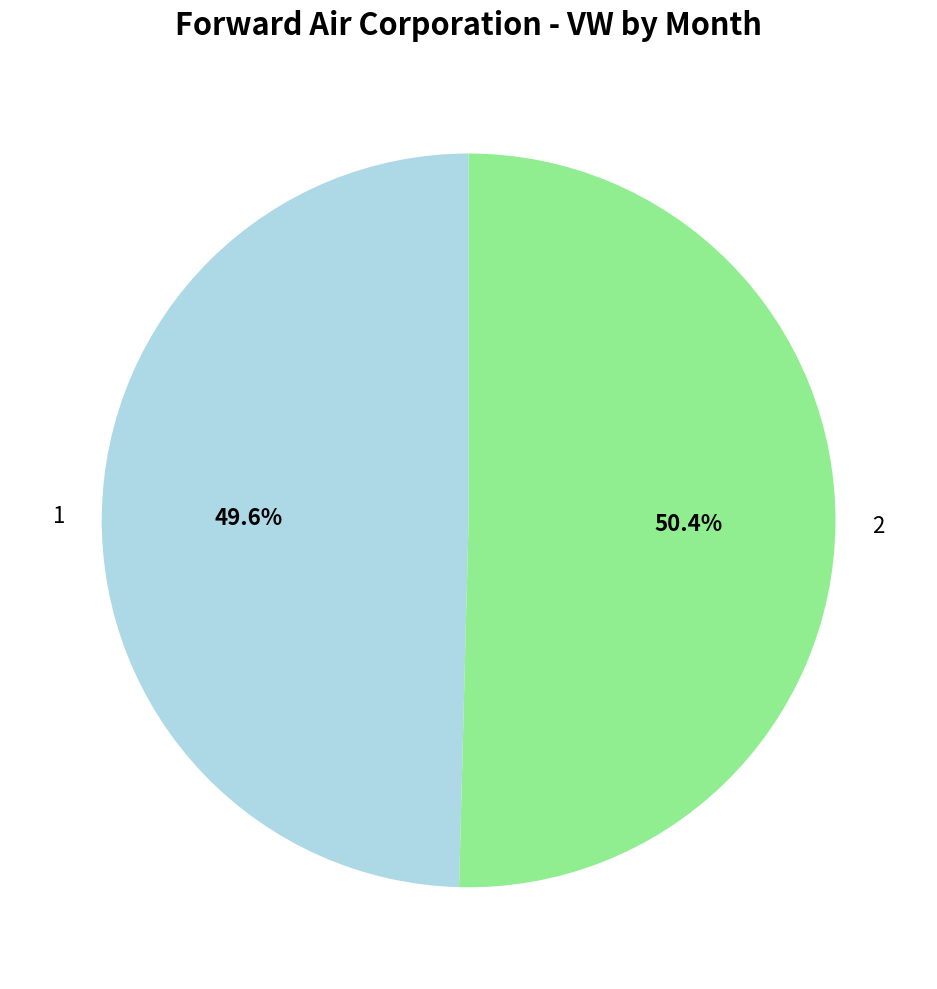

To the nearest percent, what percentage of the pie is 2?

50%